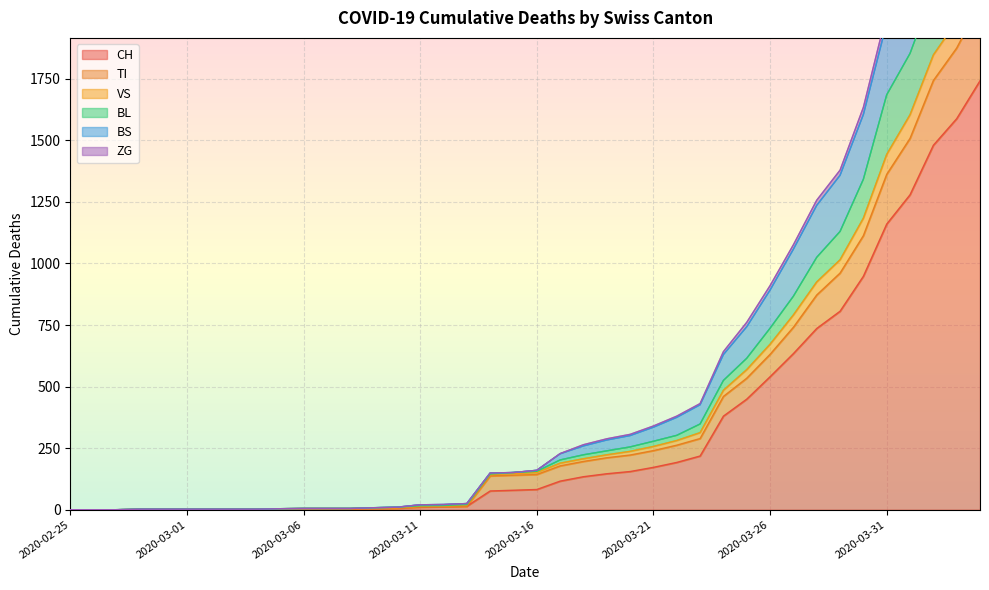

Is it true that VS equals 592 at 2020-03-21?

False